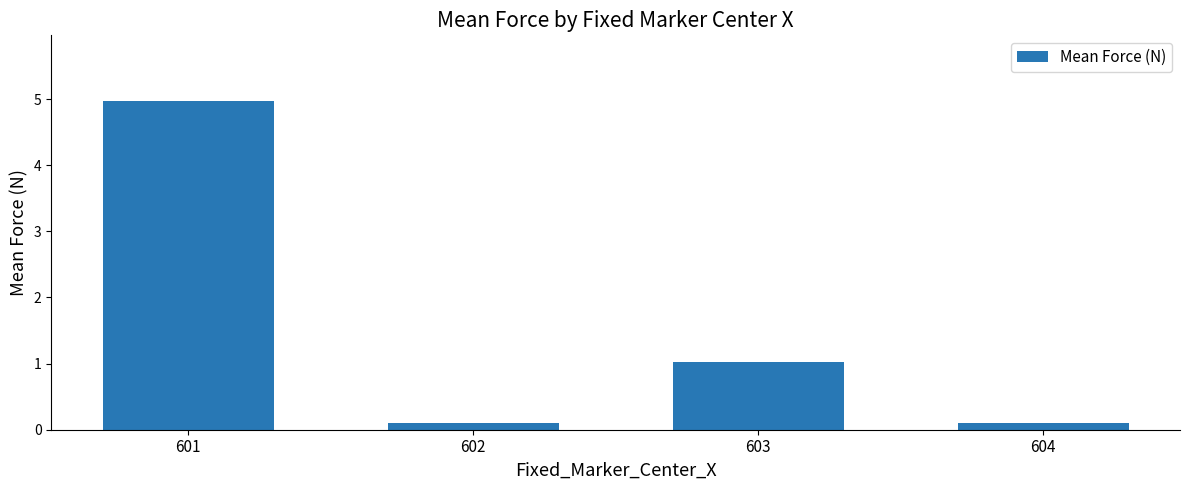

How many series are shown in this chart?

1